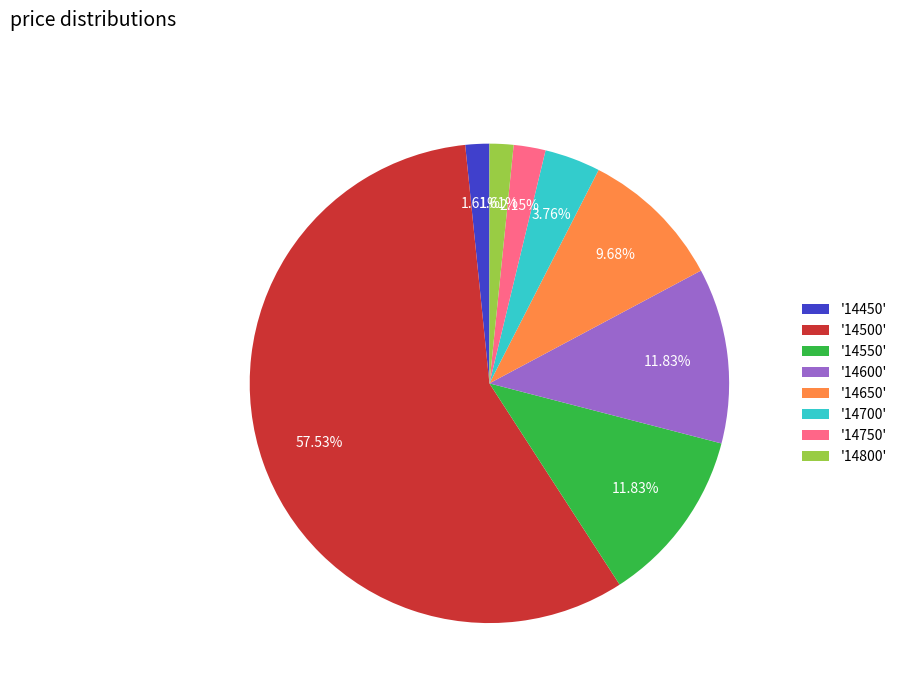

How many segments does this pie chart have?

8